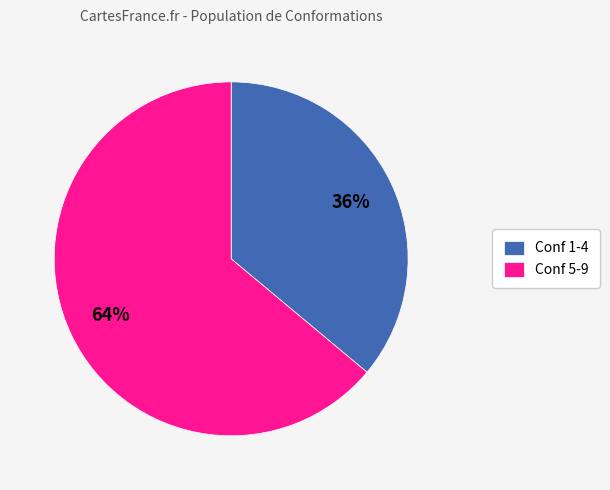

Rank the categories by value from lowest to highest.

Conf 1-4, Conf 5-9